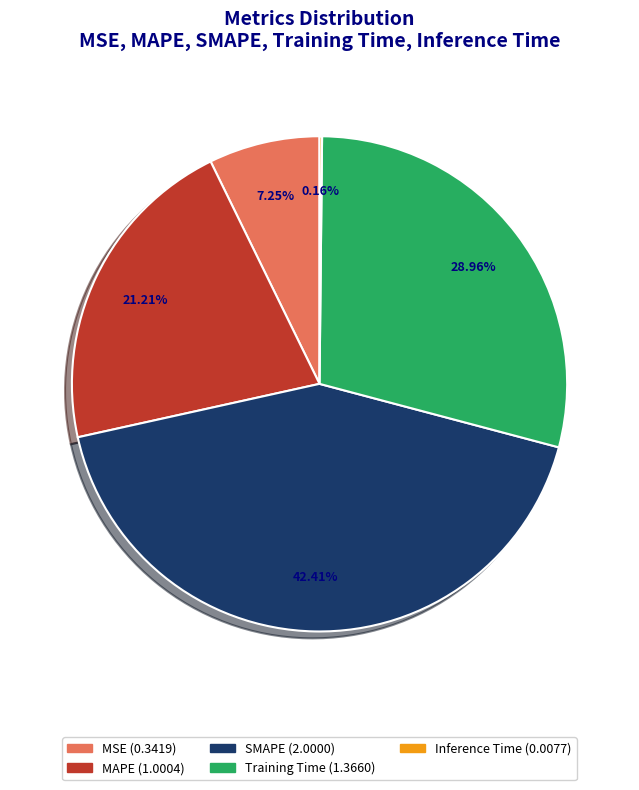

To the nearest percent, what is the combined percentage of SMAPE and Training Time?

71%